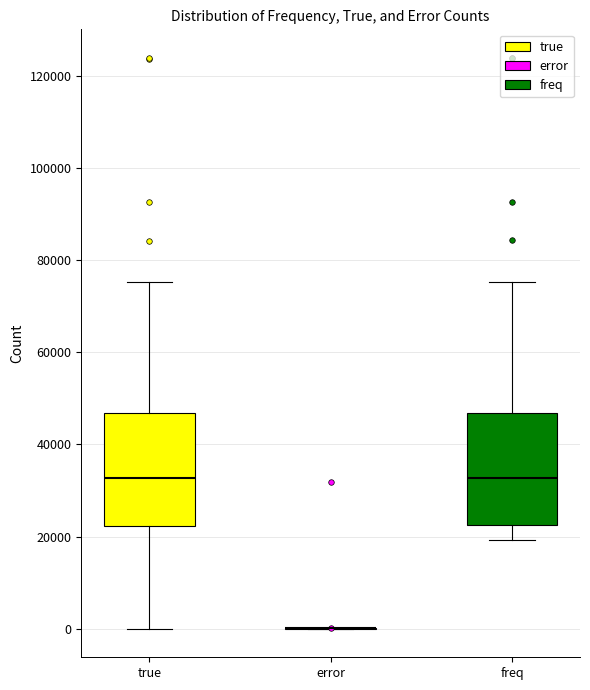

Reading left to right, transcribe this box plot: for each box, give where its median line is, the range the box spans, and where its two whiskers end, as read against the y-axis. The values are not printed on the chart, so give them approximately, as read against the axis.

true: median 32000, box 22000 to 46000, whiskers 0 to 76000
error: box collapsed to a line at 0, whiskers 0 to 0
freq: median 32000, box 22000 to 46000, whiskers 20000 to 76000